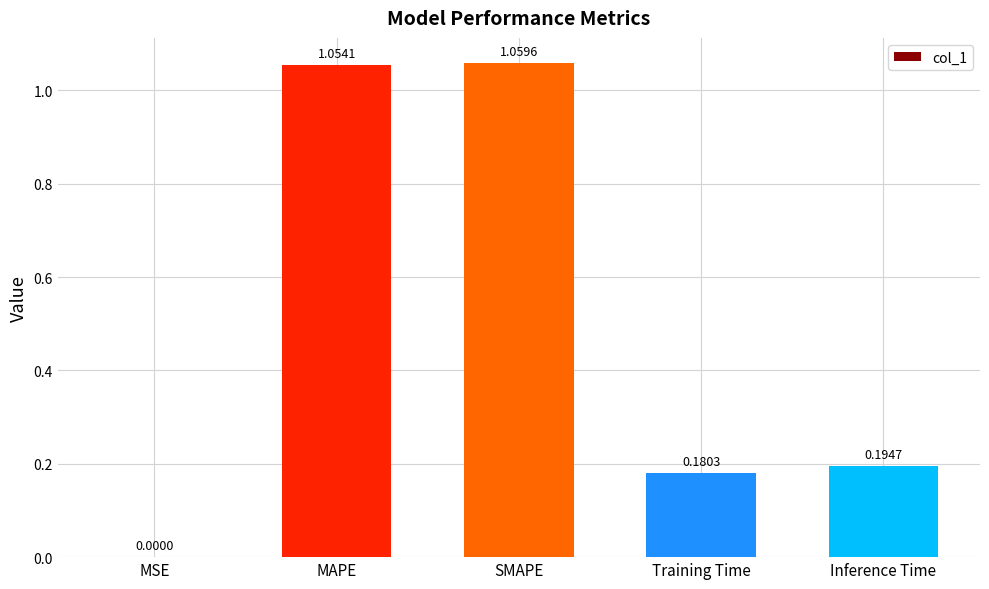

Which category has the highest value across all series?

SMAPE